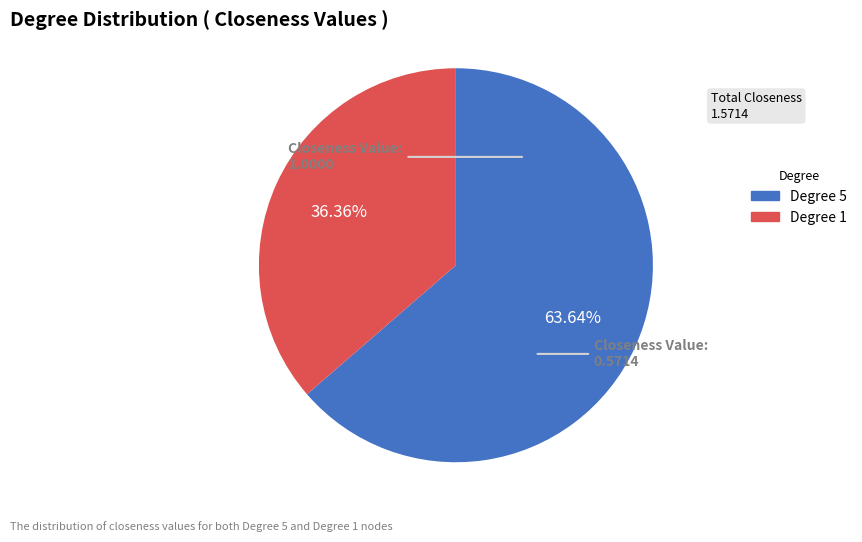

Is there any slice that represents more than half of the pie?

Yes